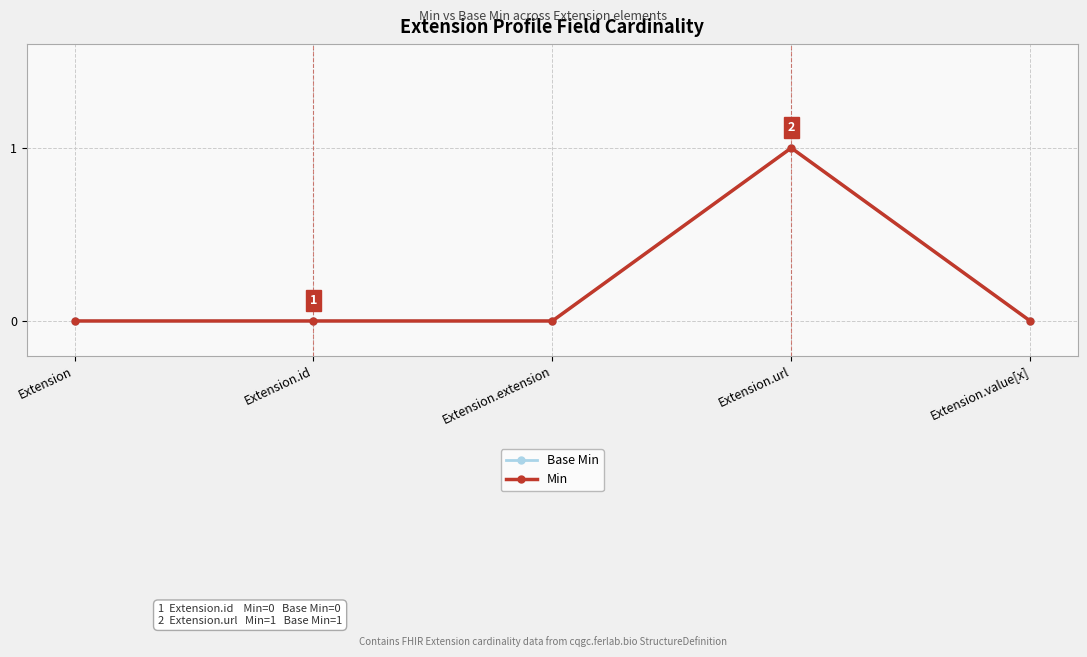

Between Extension.extension and Extension, which is larger?

Extension.extension